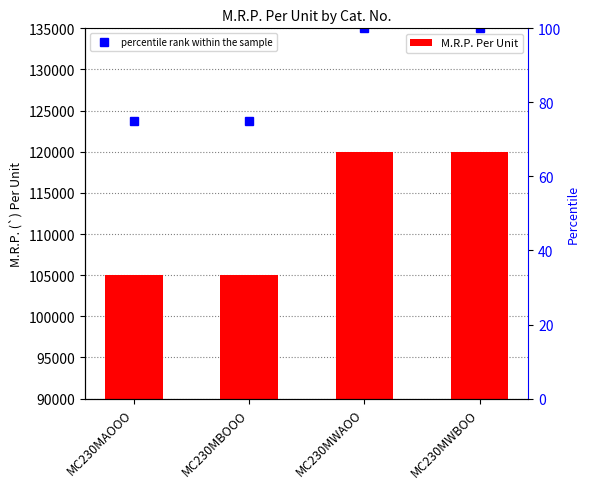

What is the difference between the second highest and second lowest values in the percentile rank within the sample series?

25